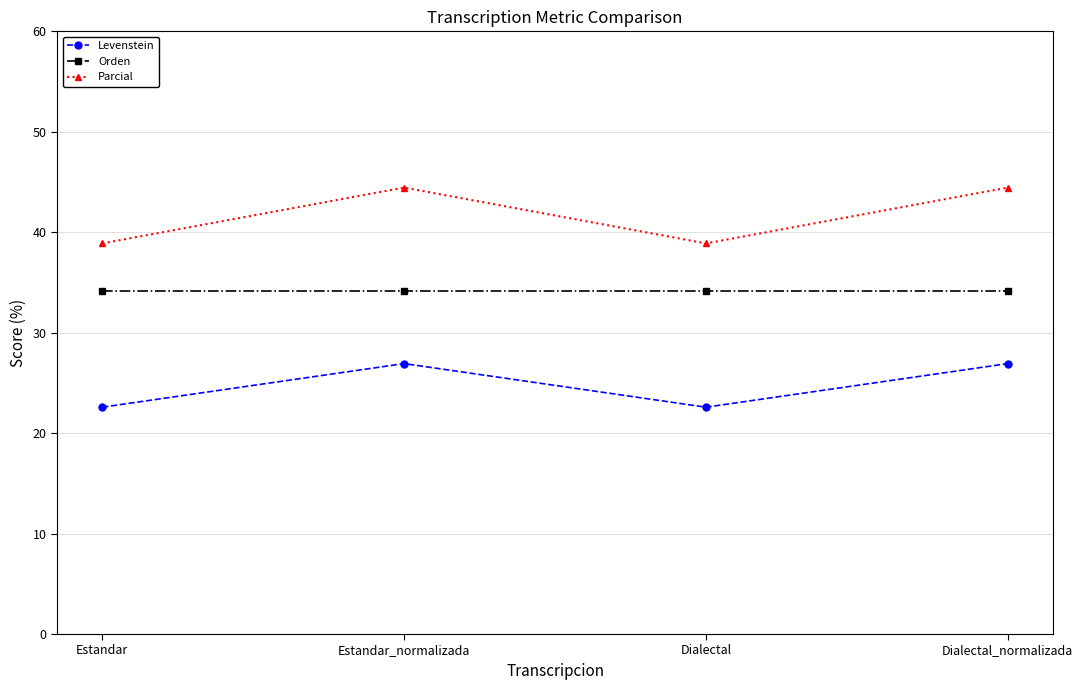

The Levenstein series shows 22.6 at Dialectal. True or false?

True